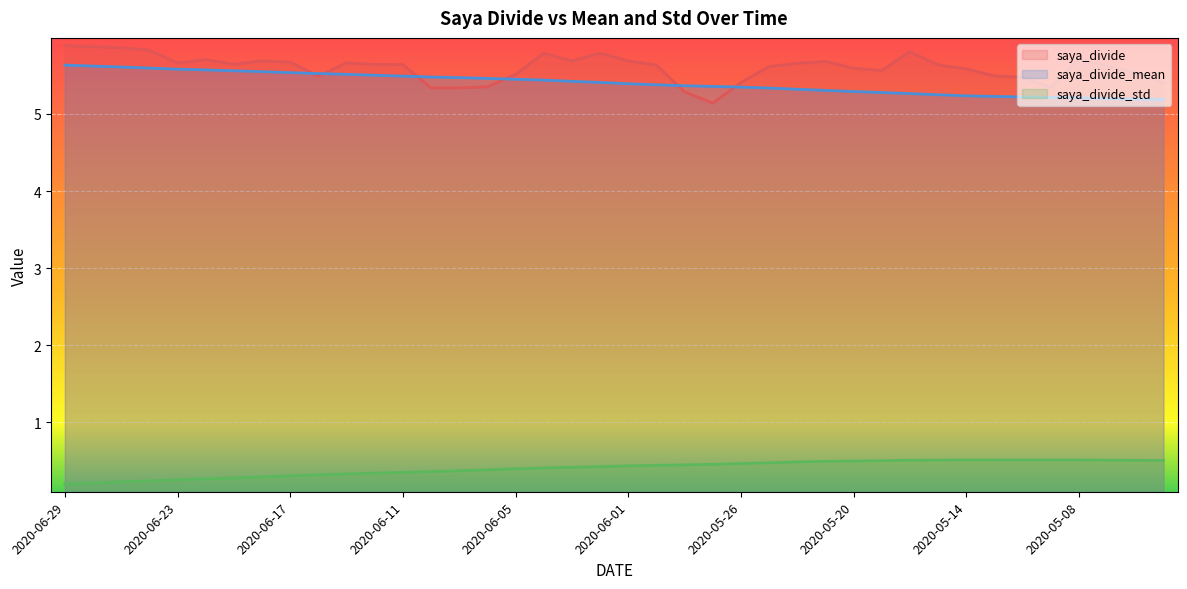

What is the greatest value displayed?

5.9